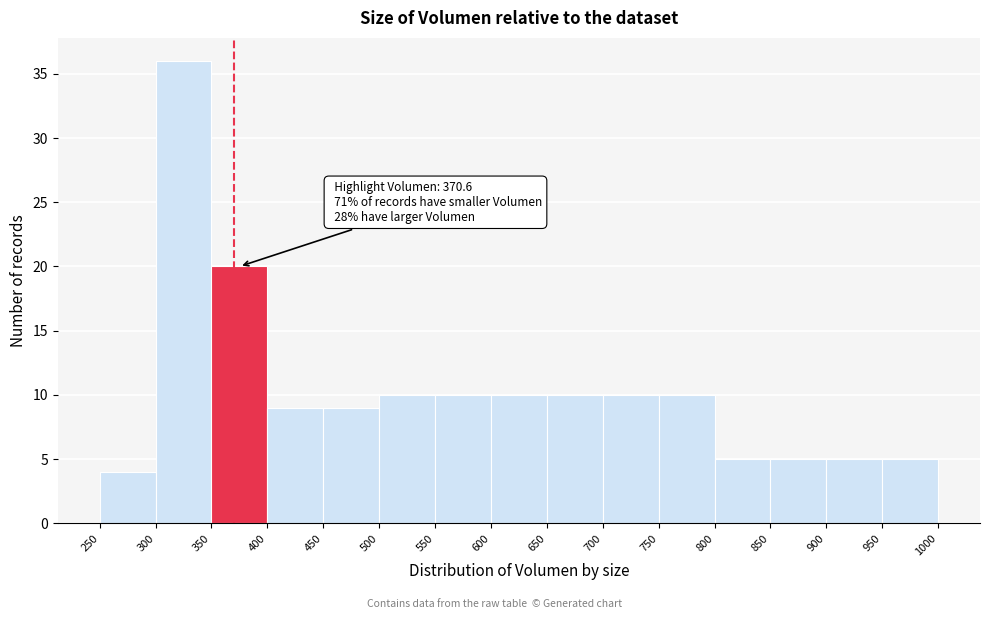

Which range on the x-axis has the tallest bar?

300 to 350